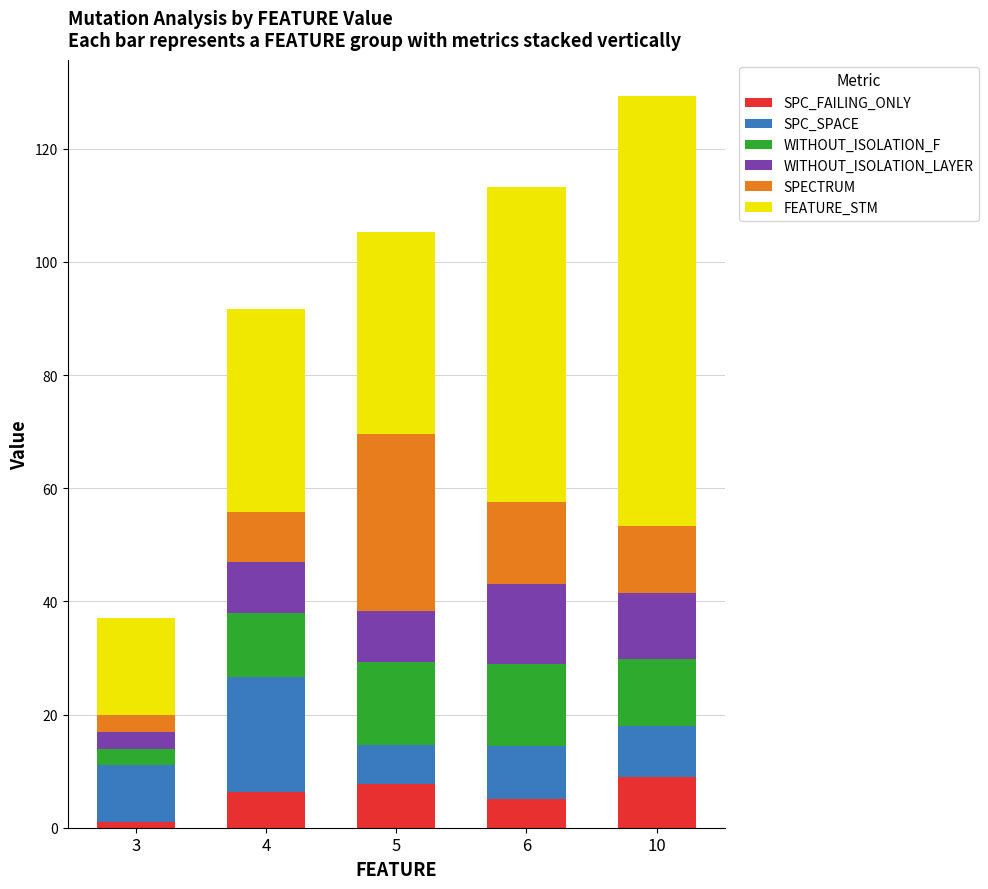

How many distinct data groups are displayed?

6